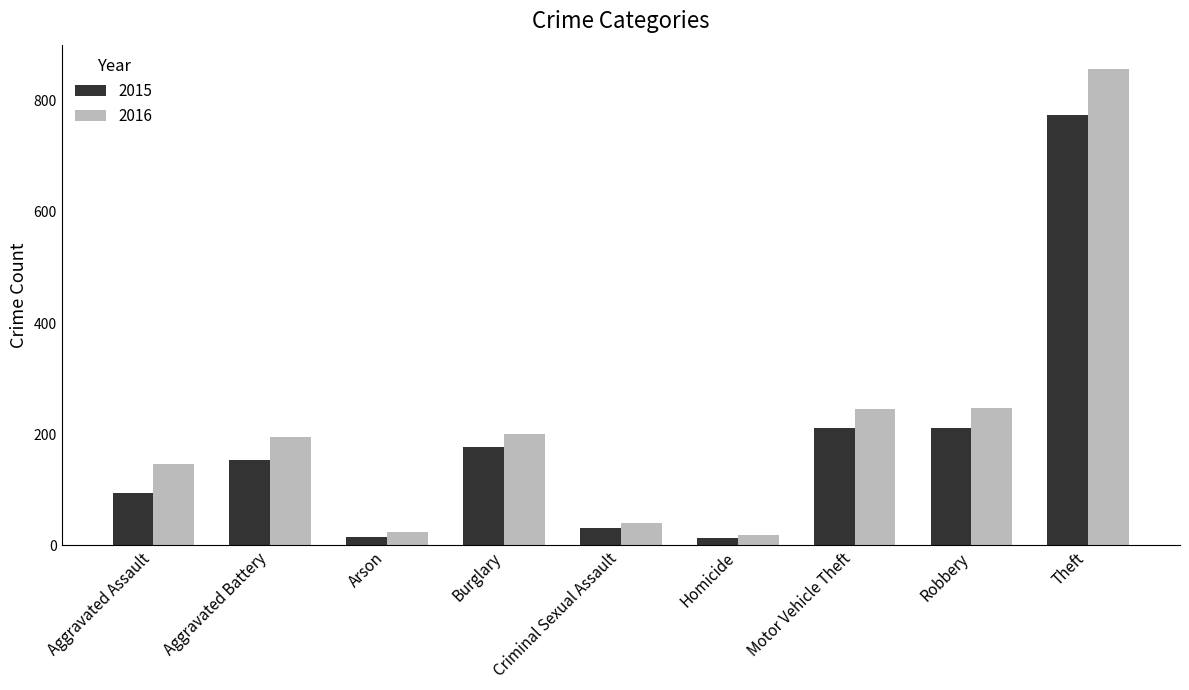

Does the chart contain stacked bars?

No